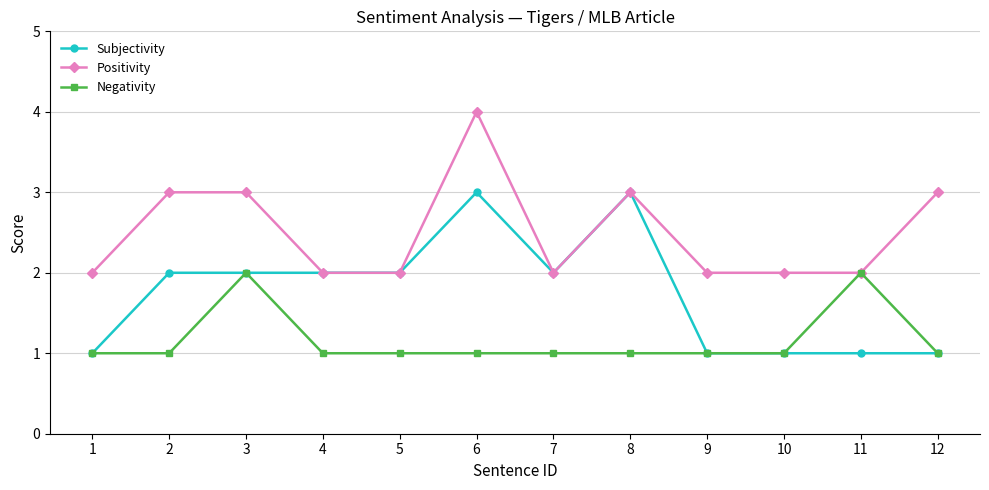

Is the value of Negativity at 4 greater than the value of Positivity at 3?

No